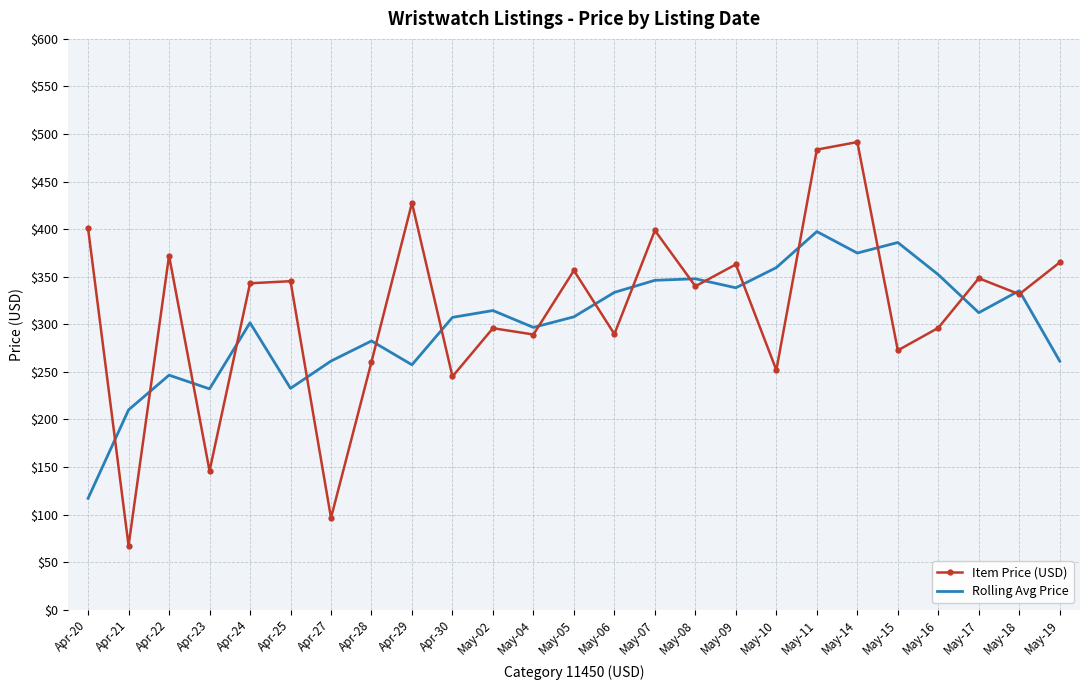

Between which two adjacent categories do Item Price (USD) and Rolling Avg Price first intersect?

Apr-20 and Apr-21